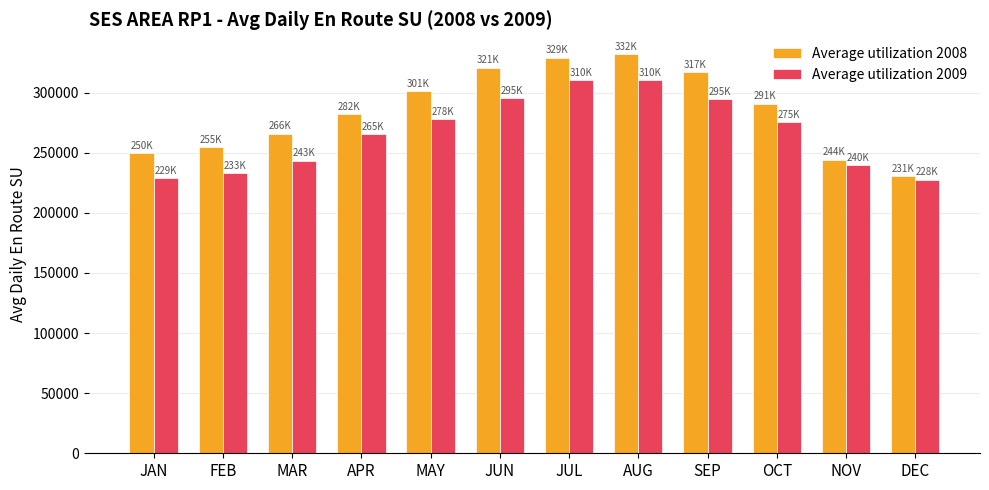

Which series has the widest spread of values?

Average utilization 2008